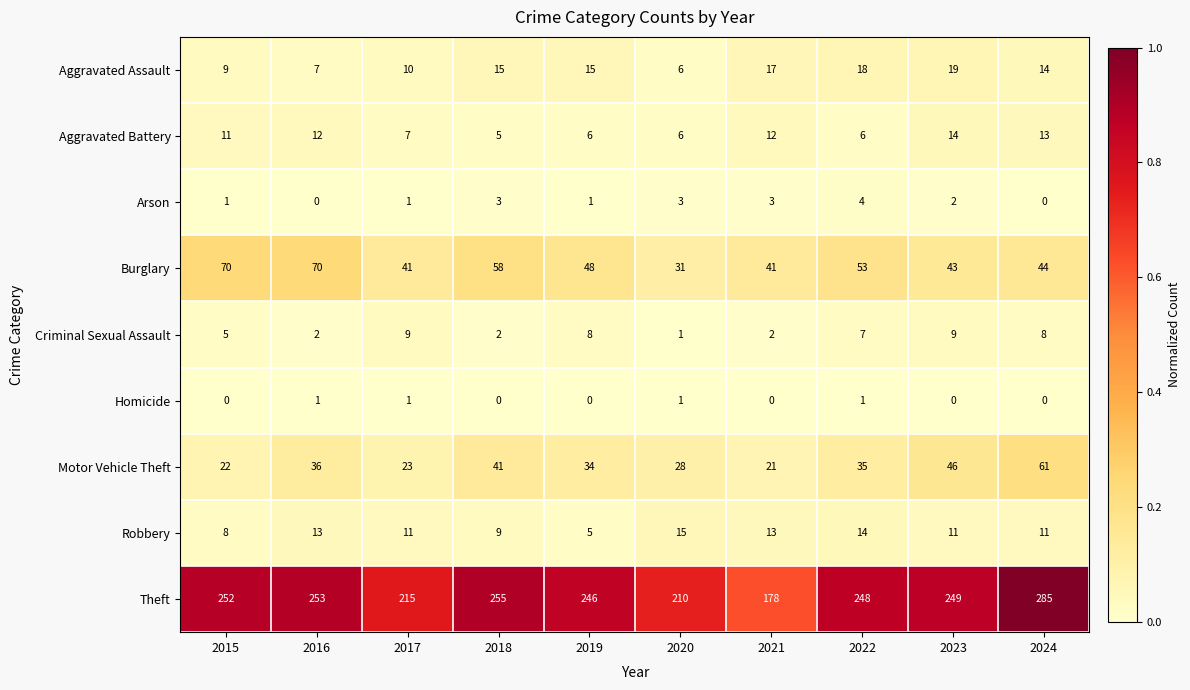

The value of Motor Vehicle Theft at 2016 is 36. True or false?

True